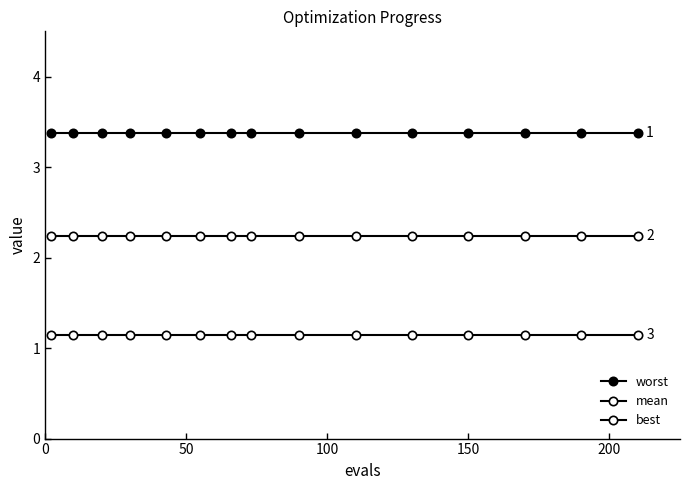

Count the number of categories in the chart.

15